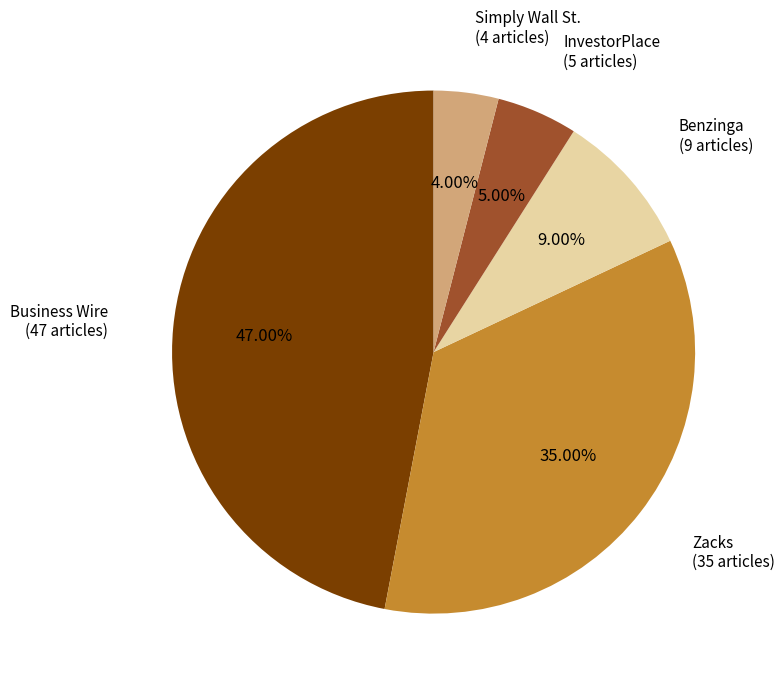

Which slice is the smallest?

Simply Wall St.